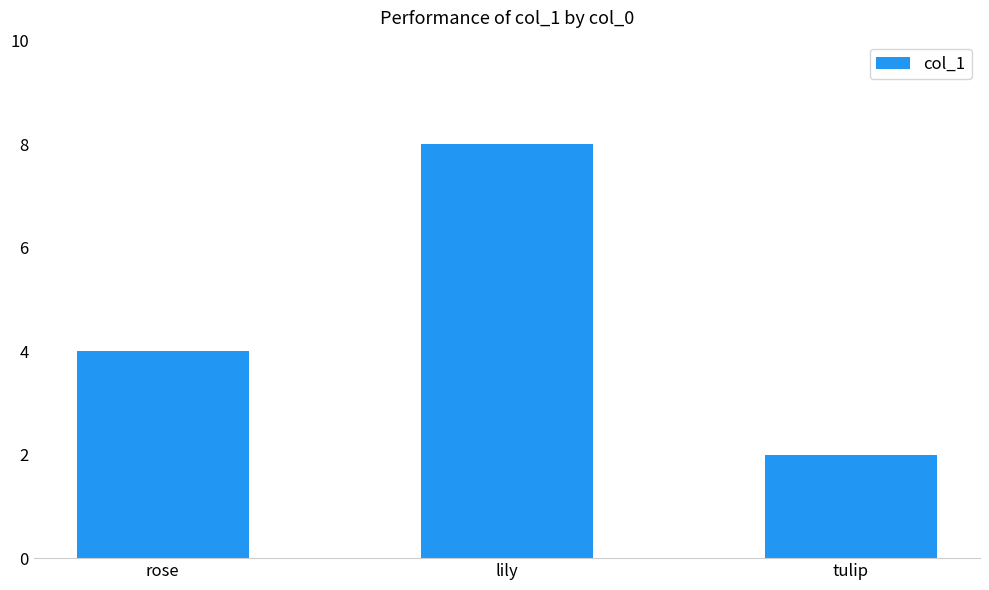

True or false: the data shows 4 at rose.

True